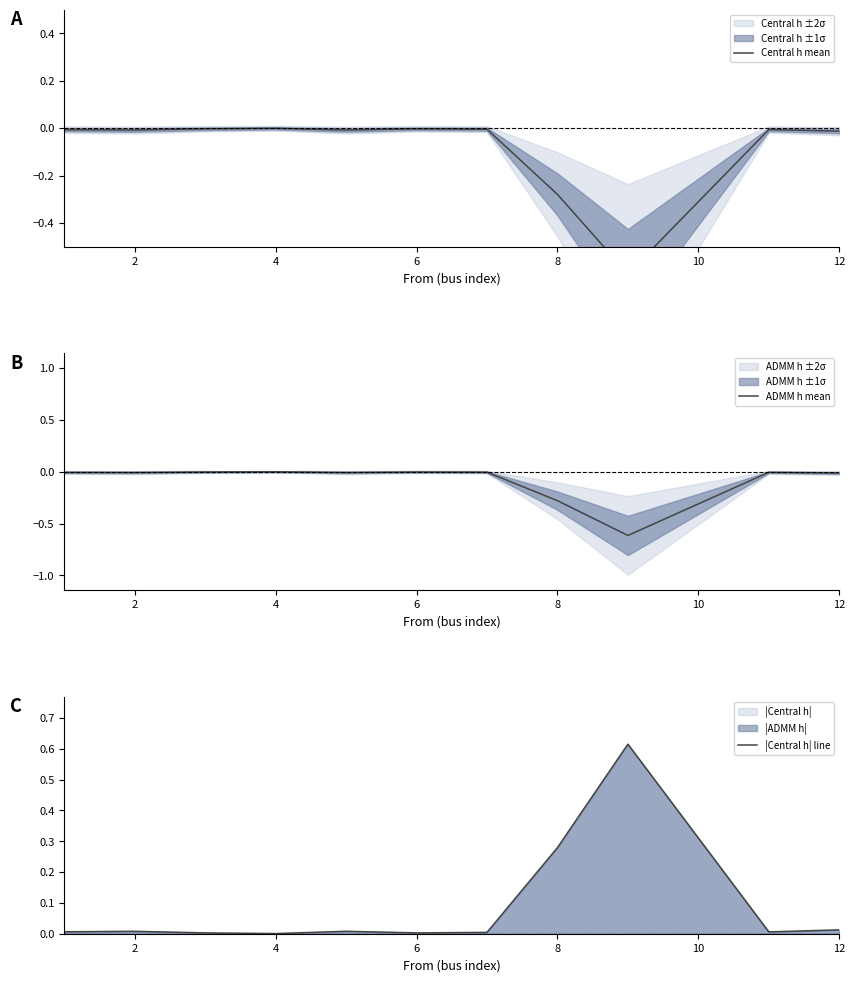

Count the number of data series in this chart.

3